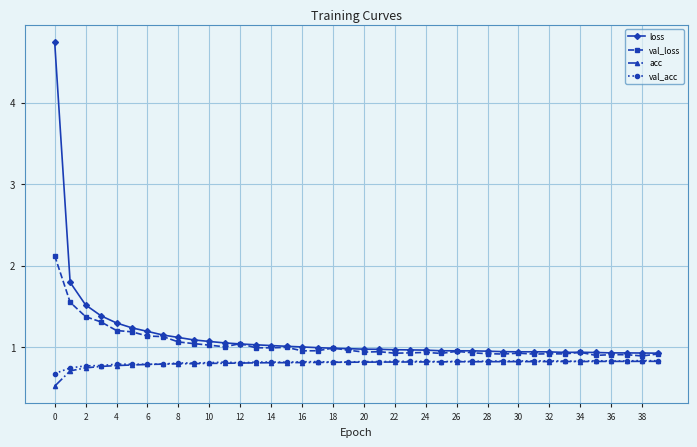

At how many categories does at least one series exceed 0?

40